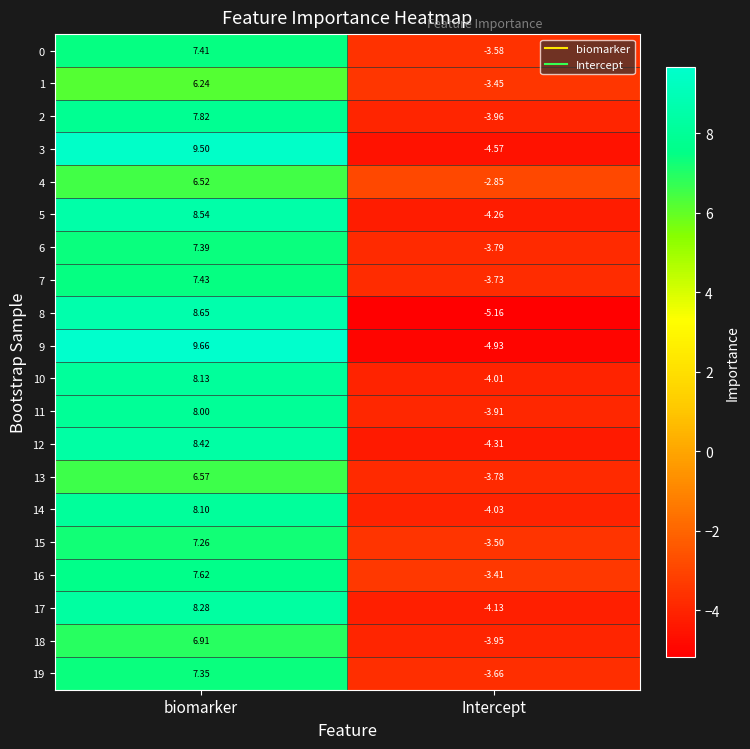

At which category does the chart reach its peak across all series?

biomarker